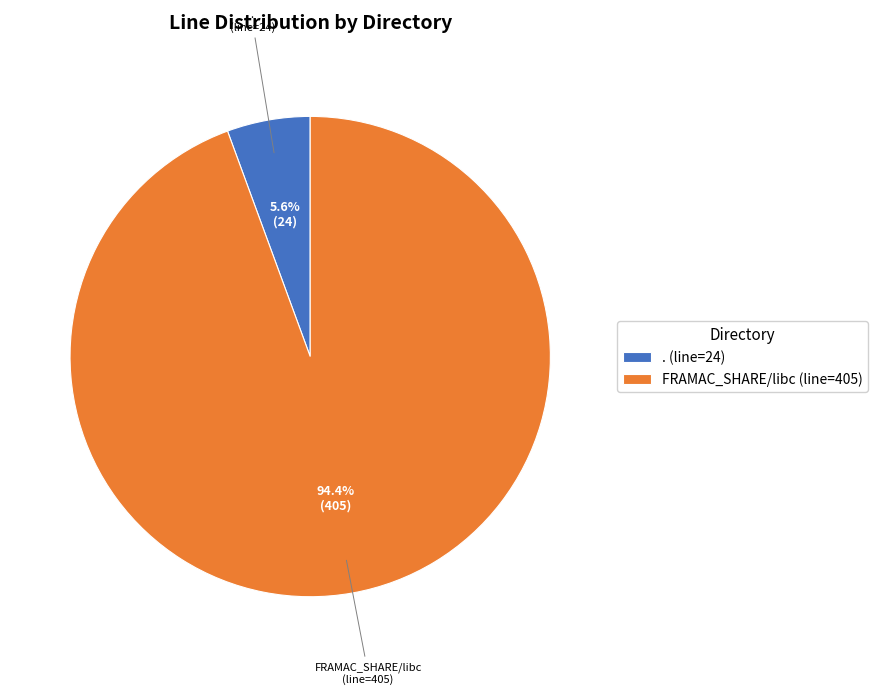

To the nearest percent, what is the combined percentage of FRAMAC_SHARE/libc and .?

100%